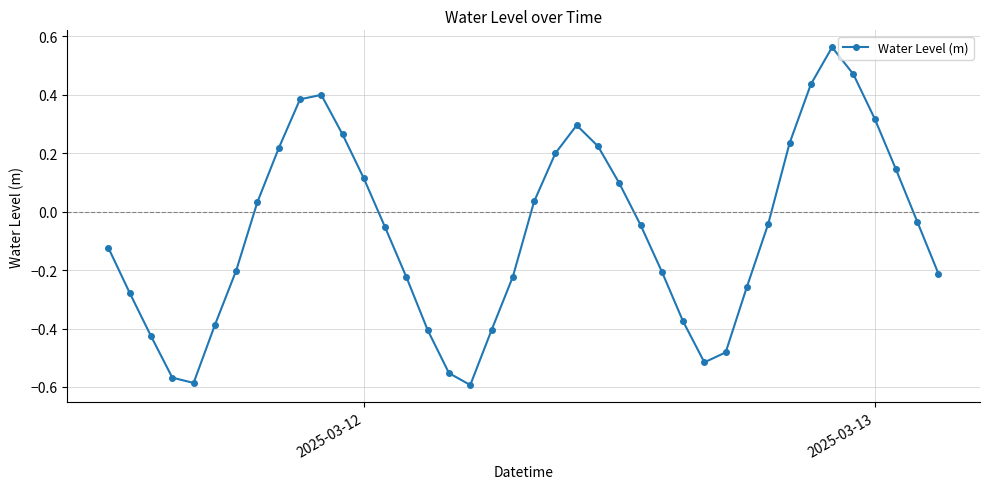

How many points are lower than both their immediate neighbors (excluding endpoints)?

3